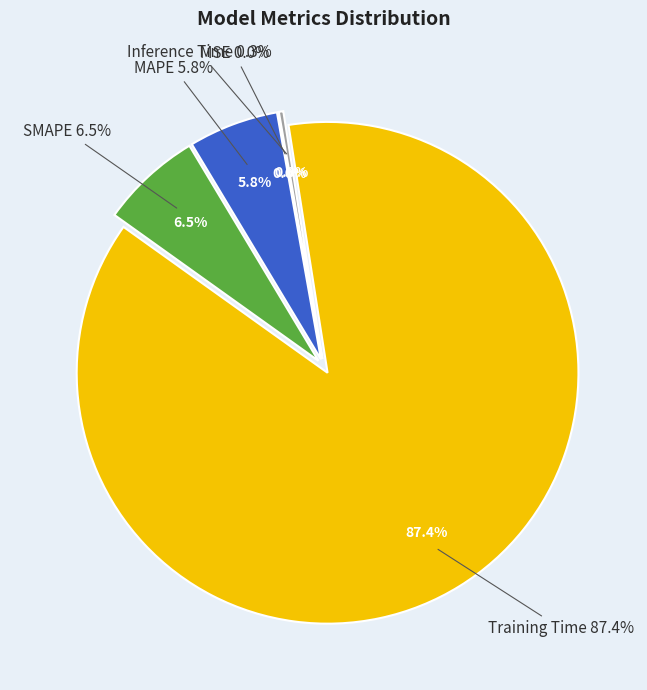

What is the majority slice?

Training Time